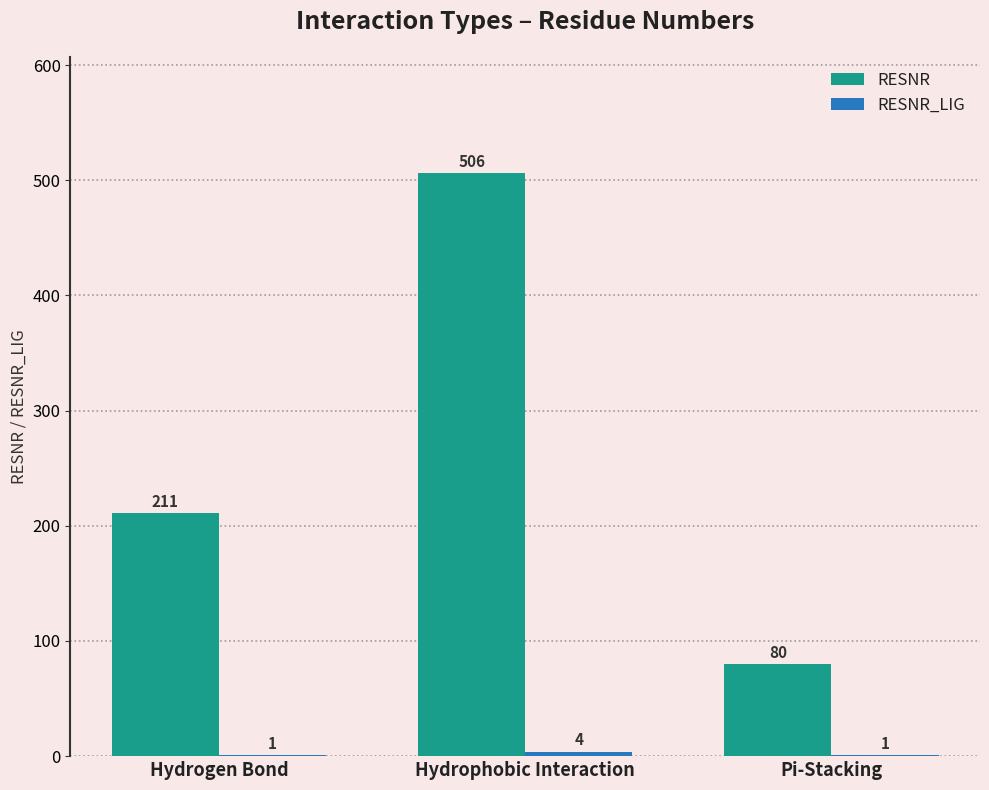

At which category is the sum across all series the highest?

Hydrophobic Interaction